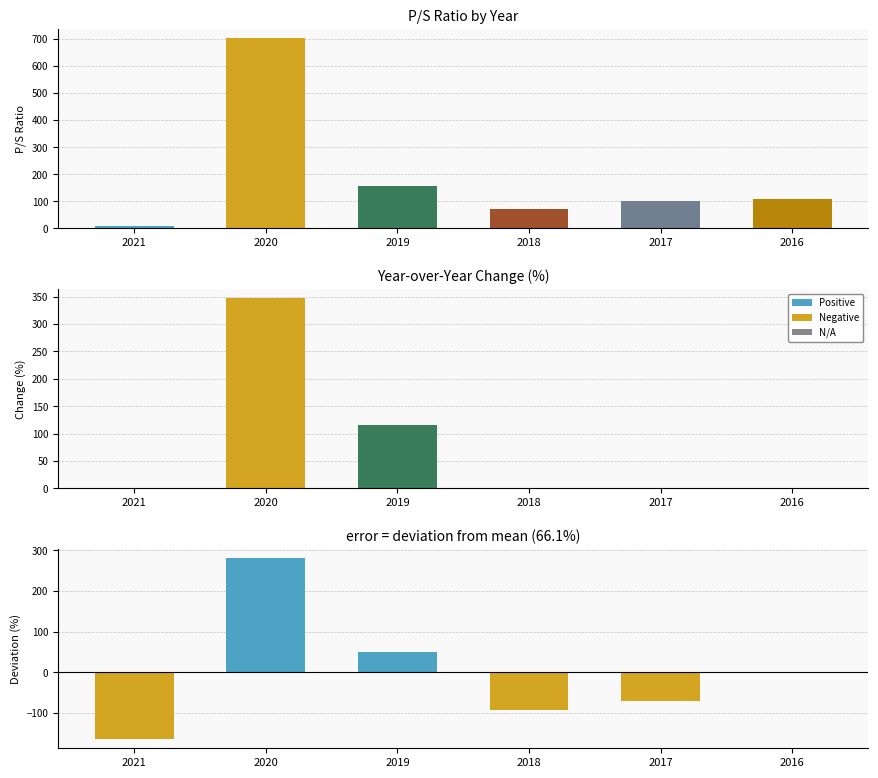

How many categories are shown in the chart?

6